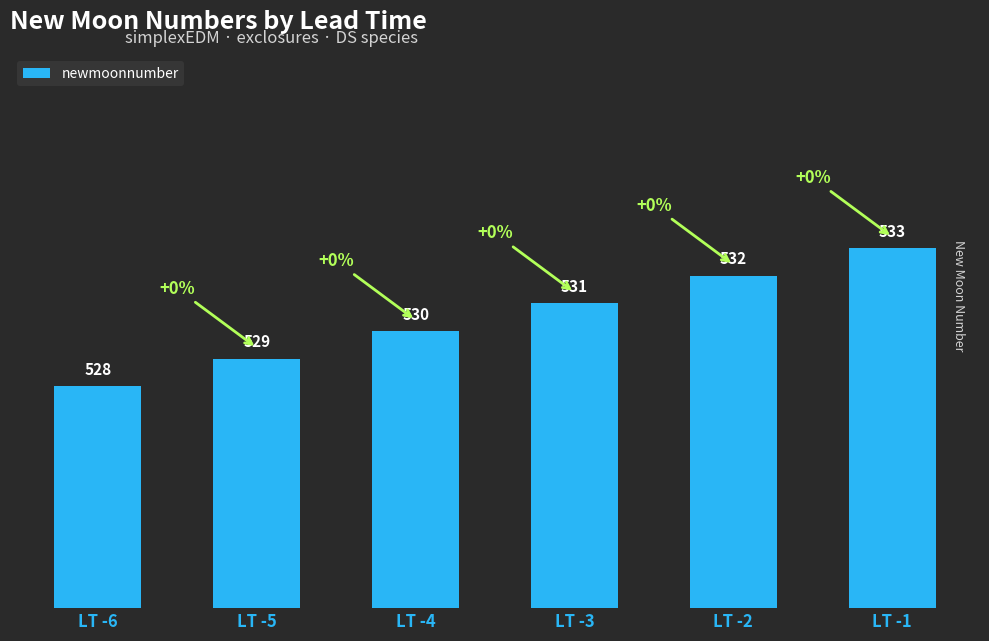

Rank the categories by value from lowest to highest.

LT -6, LT -5, LT -4, LT -3, LT -2, LT -1